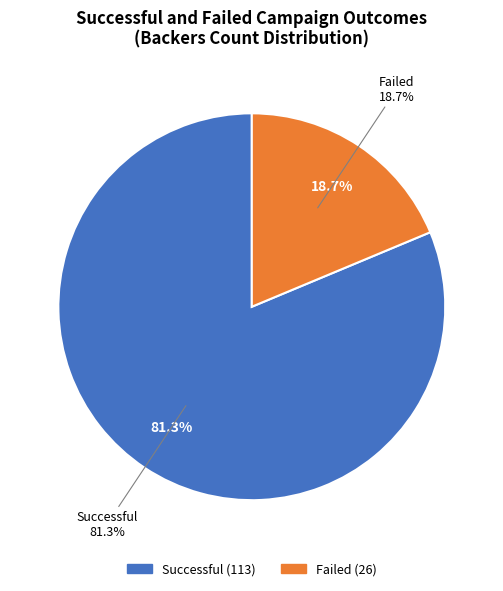

Is the sum of 24 and 4 greater than half?

No